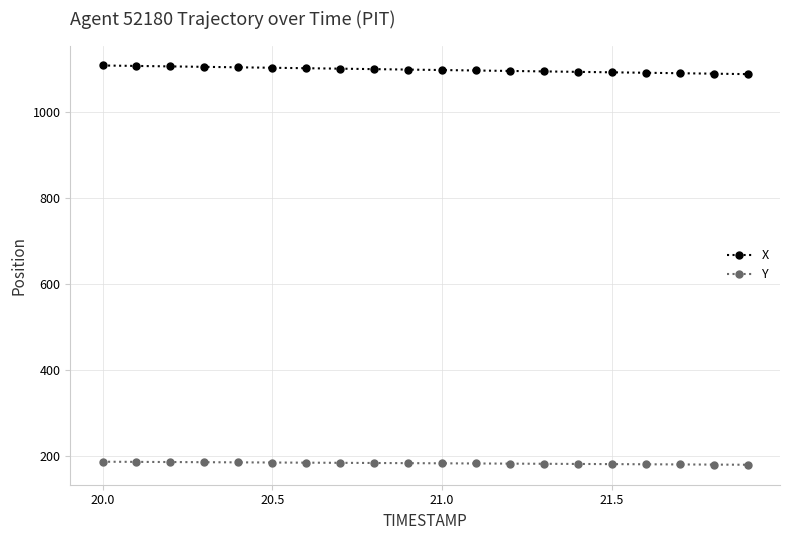

True or false: X and Y intersect in this chart.

False